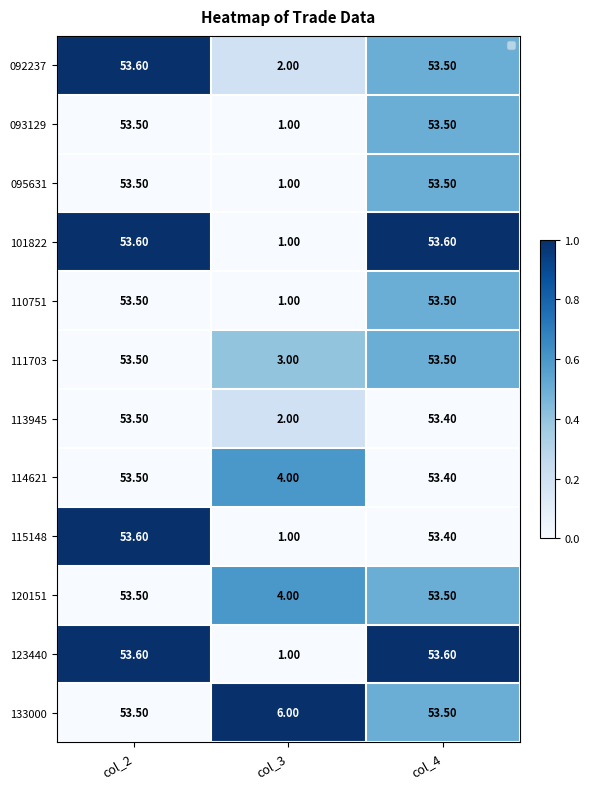

What is the sum of all 093129 values?

108.0